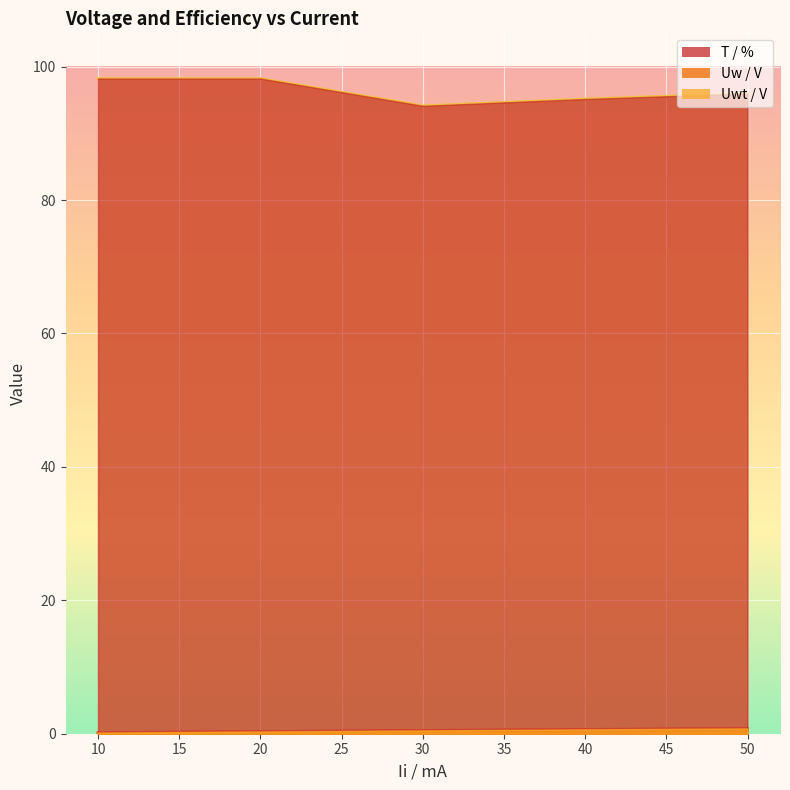

Reading right to left, list all the values displayed in this chart.

Uw / V: 0.8	0.6	0.5	0.3	0.2
Uwt / V: 0.8	0.7	0.5	0.3	0.2
T / %: 96.0	95.2	94.1	98.2	98.2